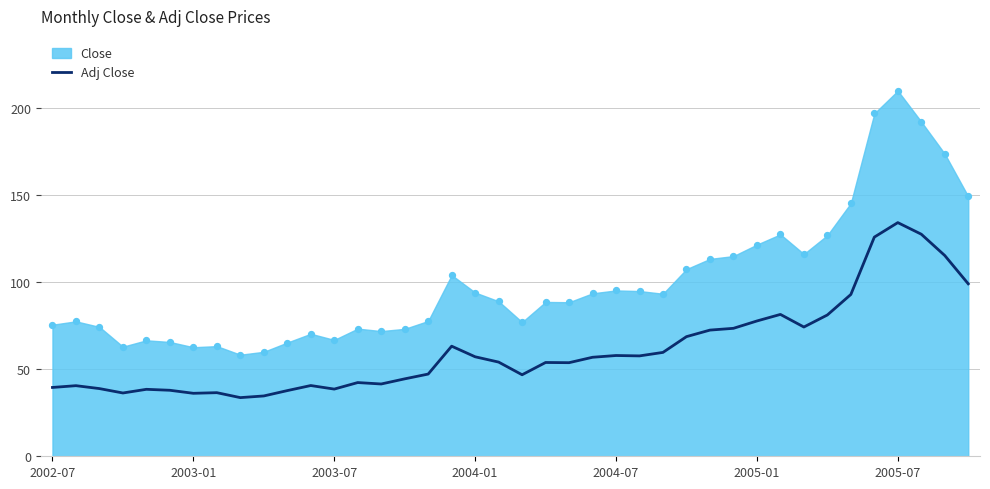

Which has a higher value, 22 or 32?

32